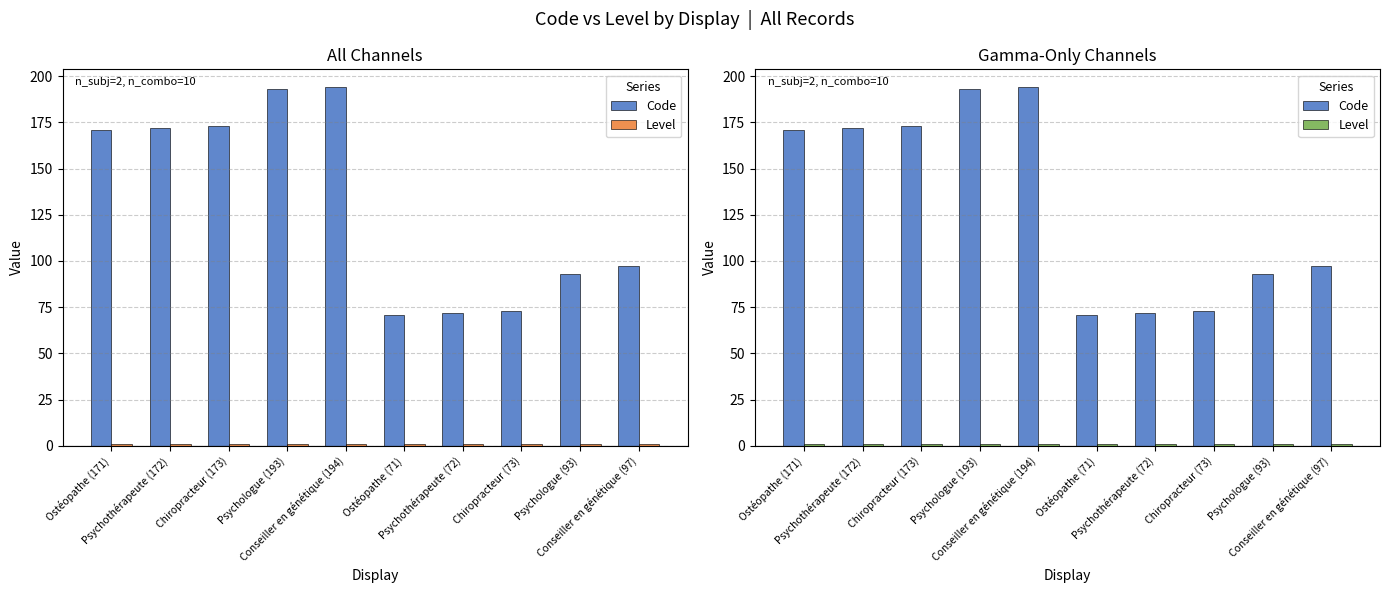

The value of Code at Conseiller en génétique (194) is 194. True or false?

True